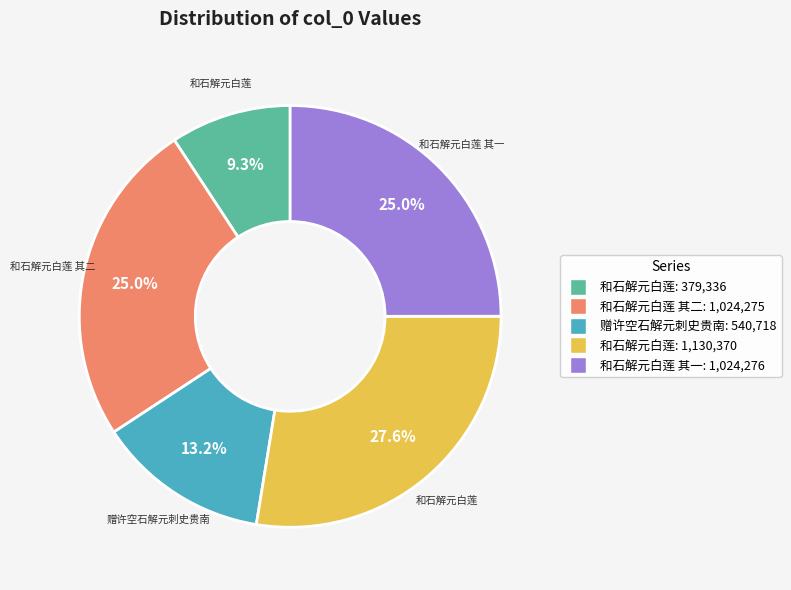

Combined, do 和石解元白莲 其二: 1,024,275 and 赠许空石解元刺史贵南: 540,718 account for over 50%?

No